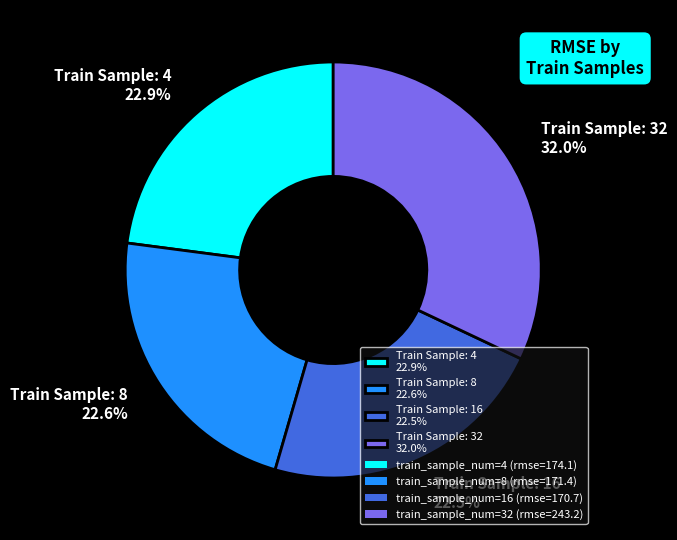

To the nearest percent, what is the average slice percentage?

25%